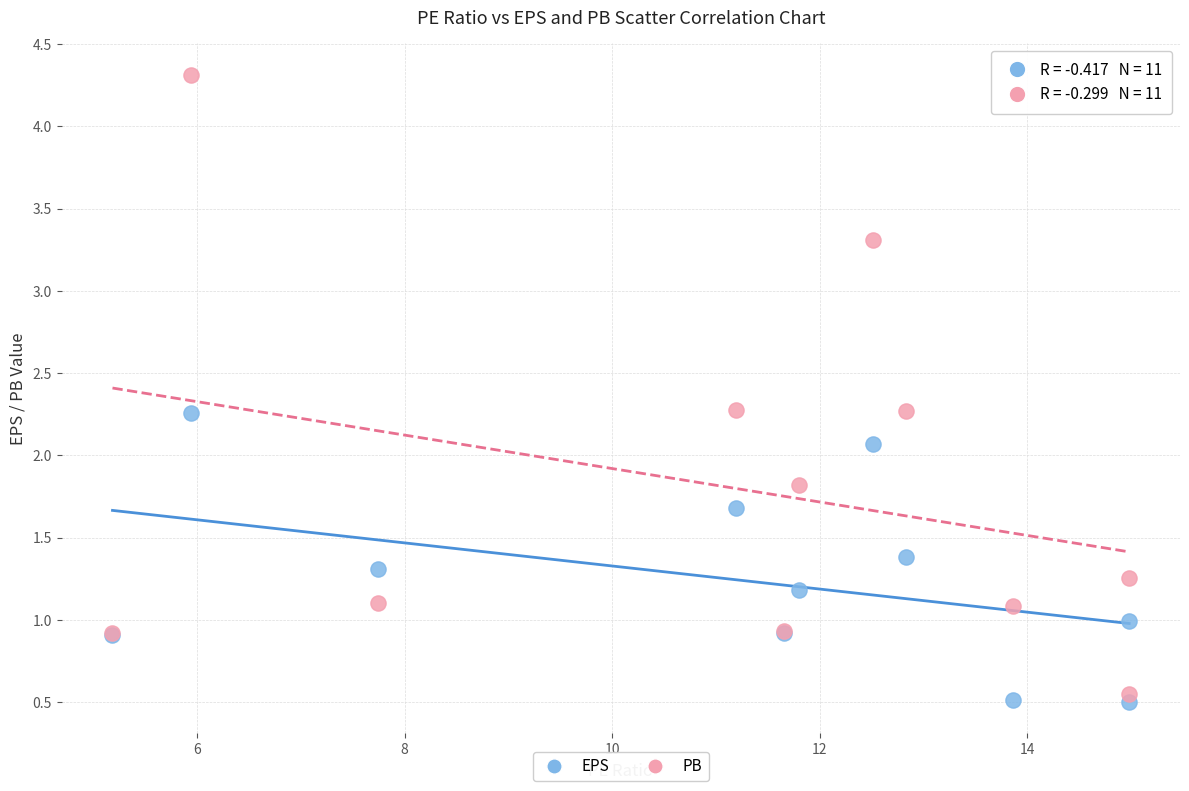

What are all the series names shown in the legend?

EPS, PB